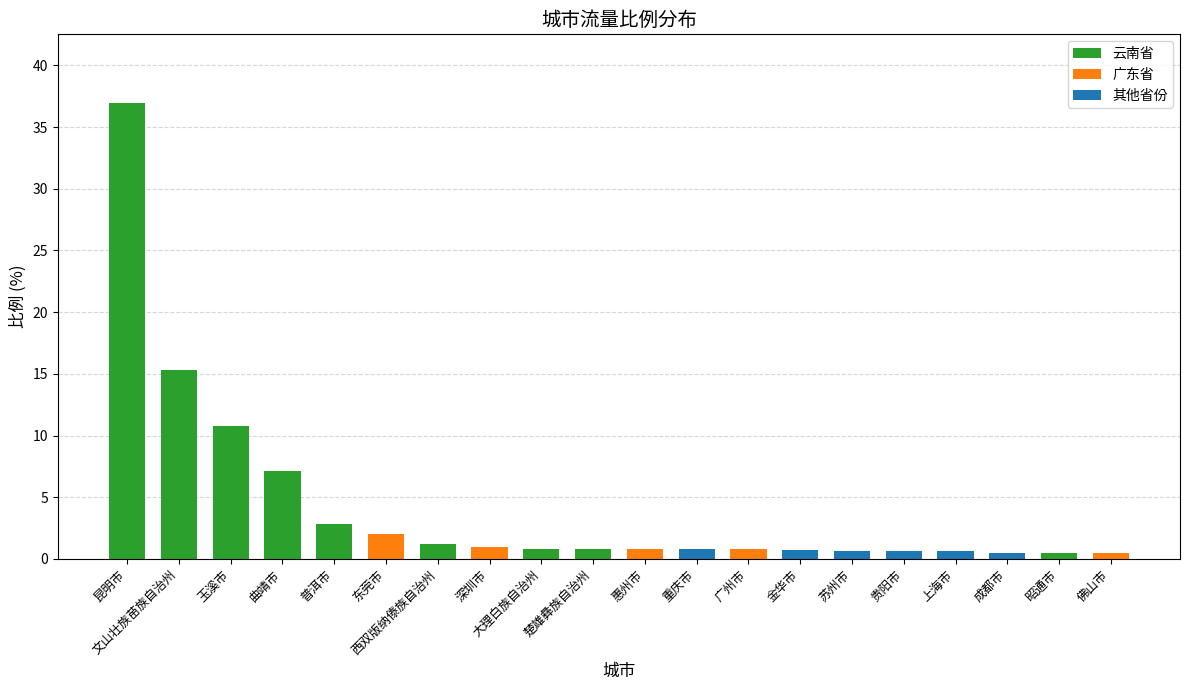

True or false: 云南省 has a value of -17.8 at 上海市.

False